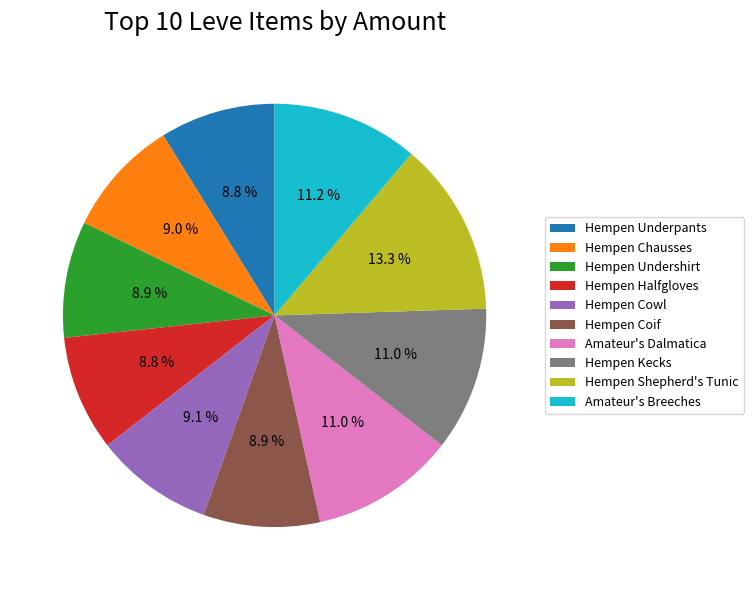

To the nearest percent, what portion does Hempen Shepherd's Tunic represent?

13%